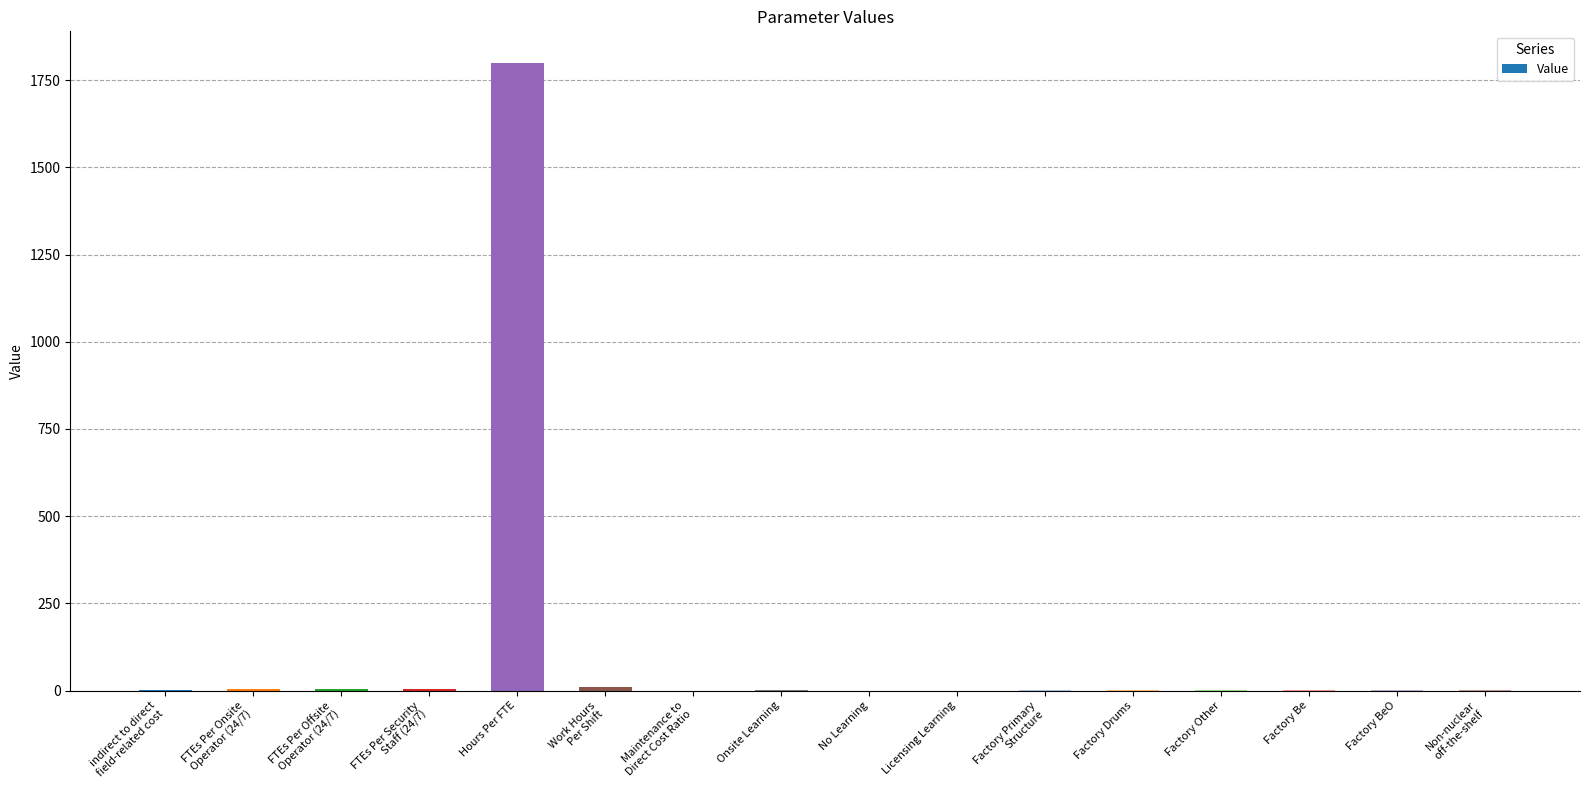

Between Hours Per FTE and Licensing Learning, which is larger?

Hours Per FTE